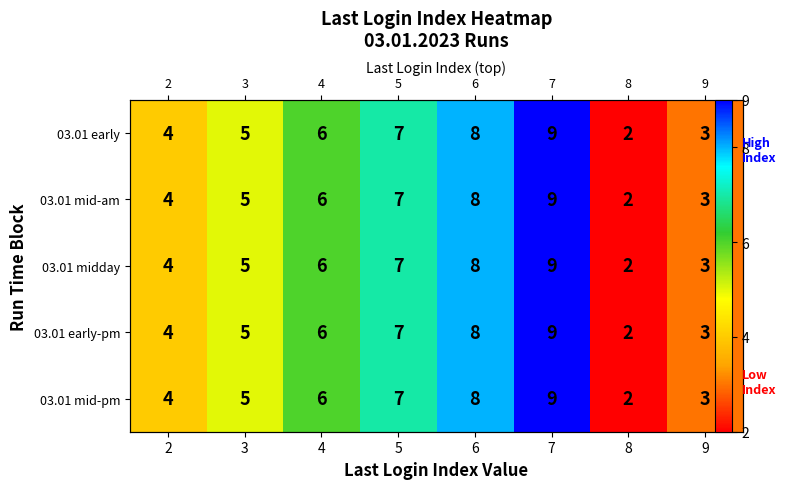

Which series has the largest total across all categories?

03.01 early